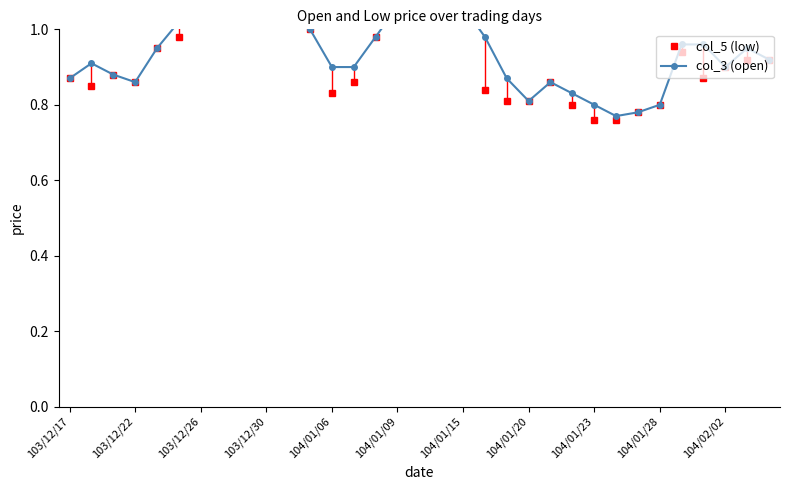

How many categories are shown in the chart?

33